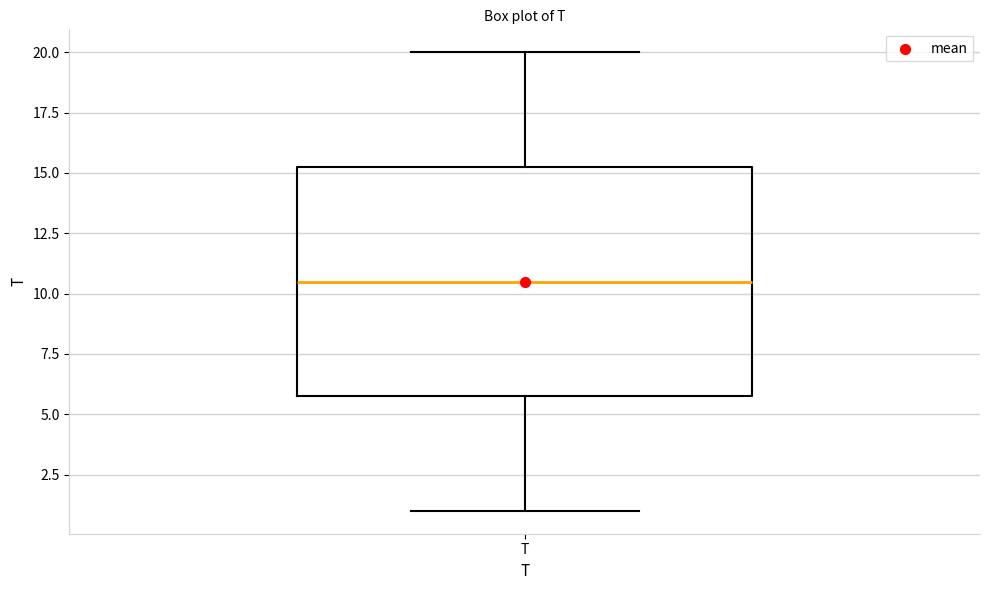

Read this box plot against the y-axis: the position of the median line, the range covered by the box, and the ends of both whiskers. The values are not printed on the chart, so give them approximately, as read against the axis.

median 10.5, box 6.0 to 15.5, whiskers 1.0 to 20.0